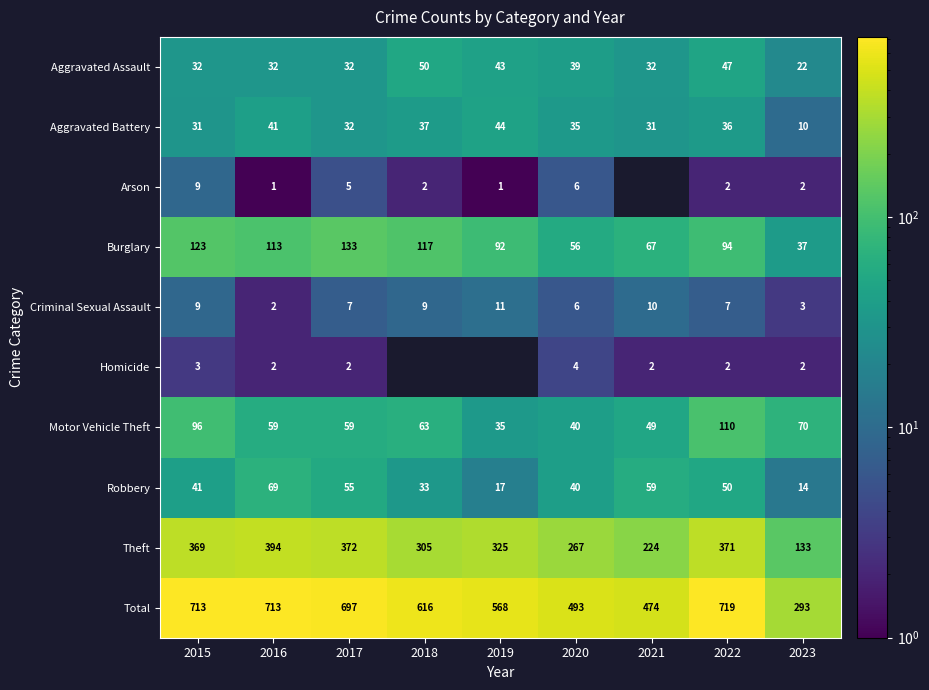

What is the difference between the maximum and minimum values in the Total series?

426